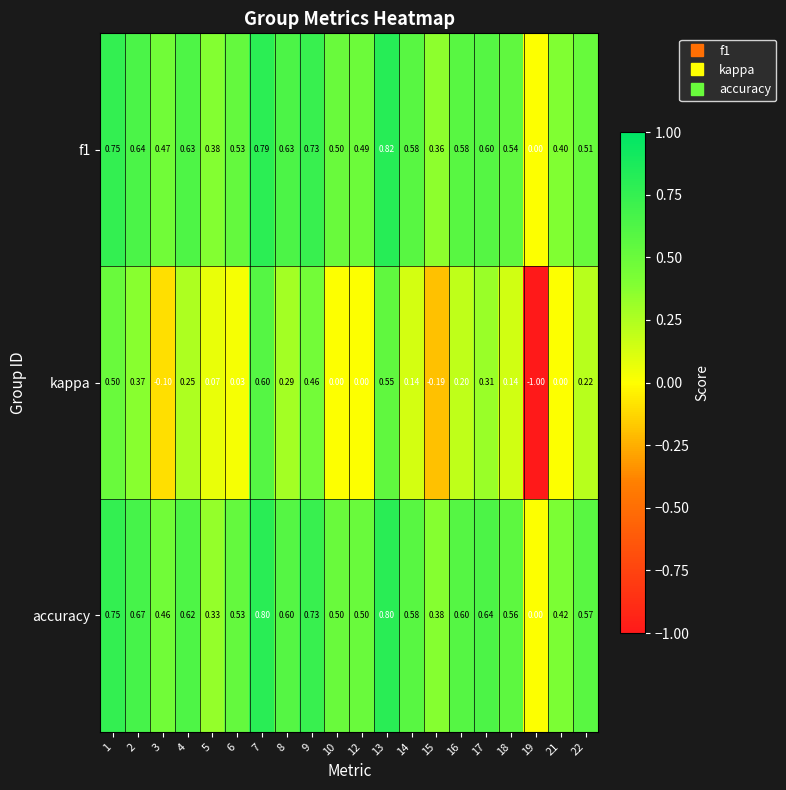

Between 5 and 22, which series saw the biggest shift?

accuracy